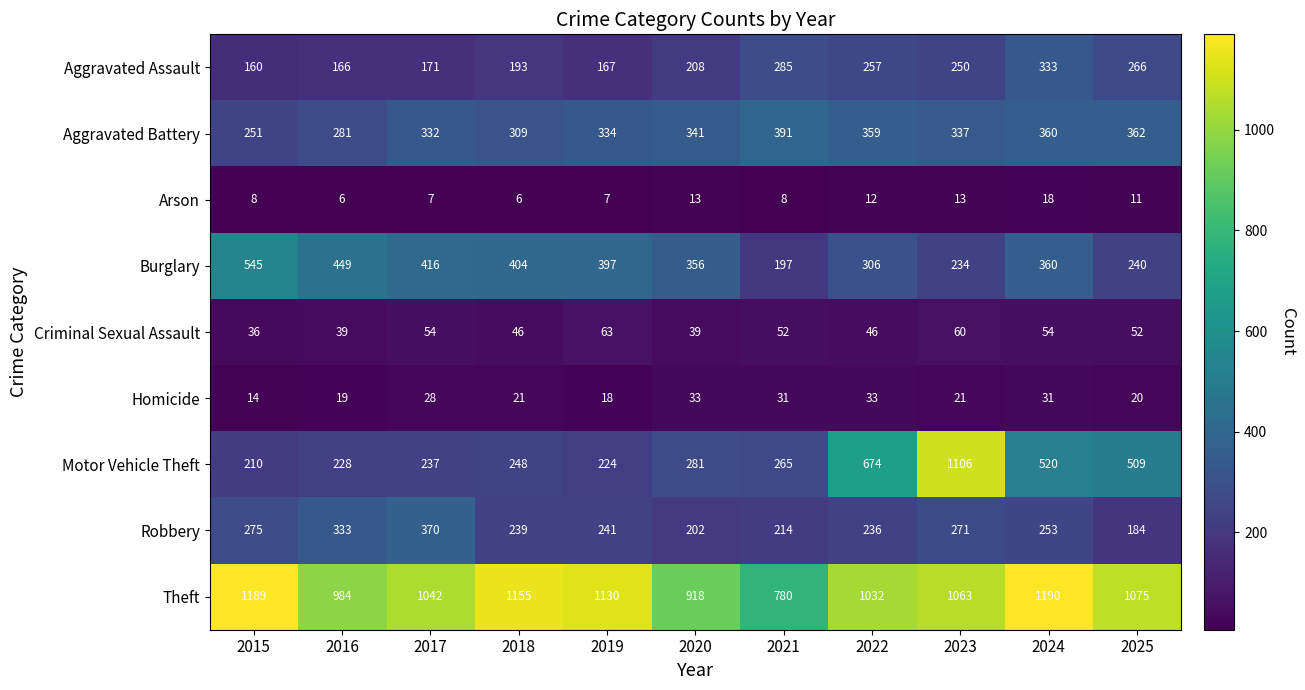

Count the number of categories in the chart.

11